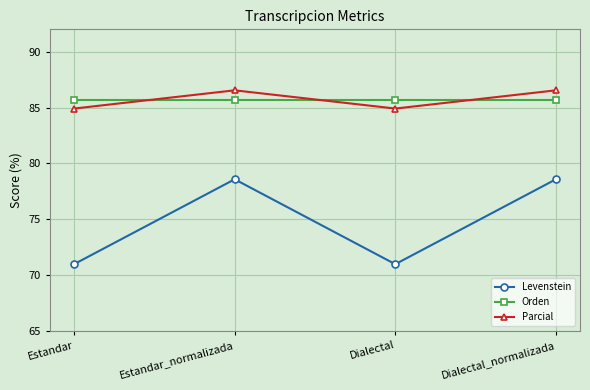

Is the value of Orden at Estandar greater than the value of Parcial at Dialectal_normalizada?

No